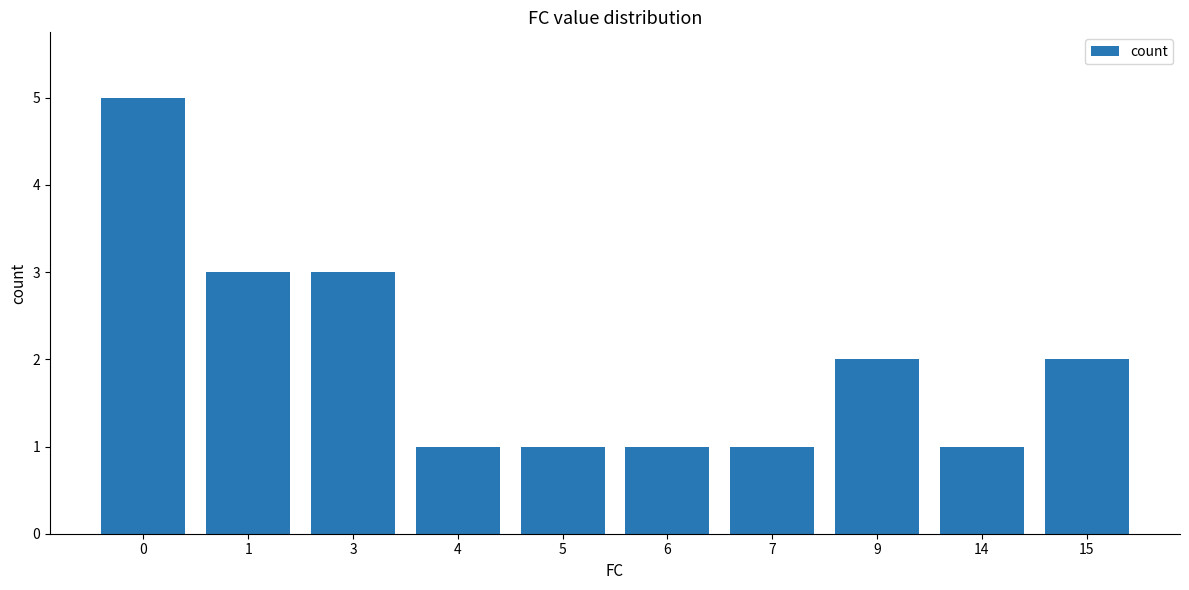

What is the change in value from 0 to 7?

-4